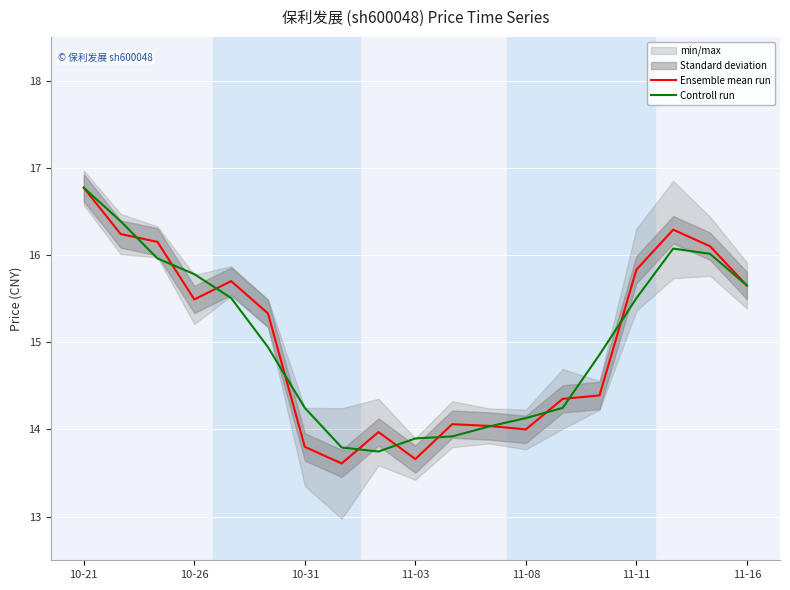

True or false: Ensemble mean run has a value of 15.7 at 11-16.

True